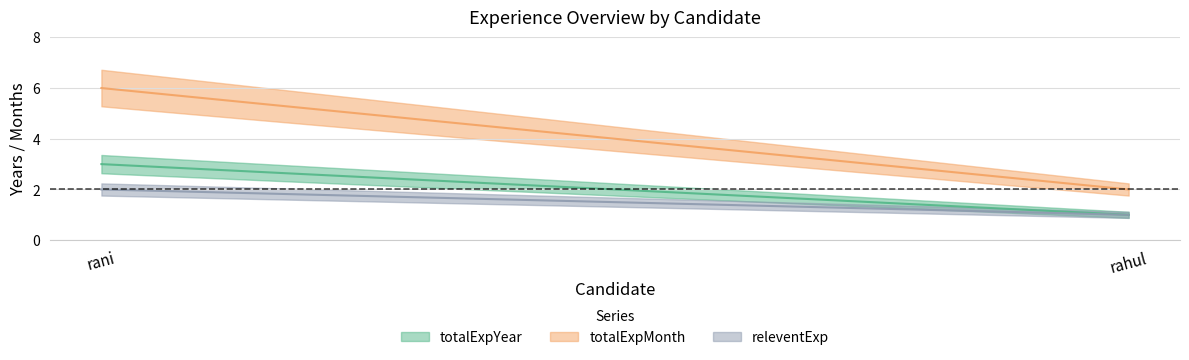

Reading right to left, transcribe all the data shown in this chart.

totalExpYear: 1	3
totalExpMonth: 2	6
releventExp: 1	2